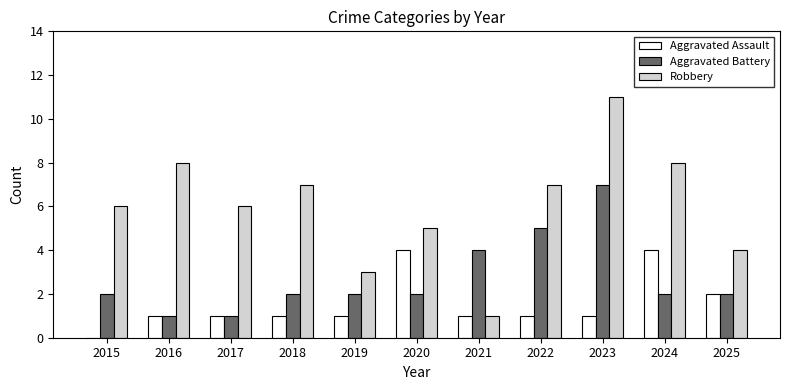

What is the sum of all Aggravated Battery values?

30